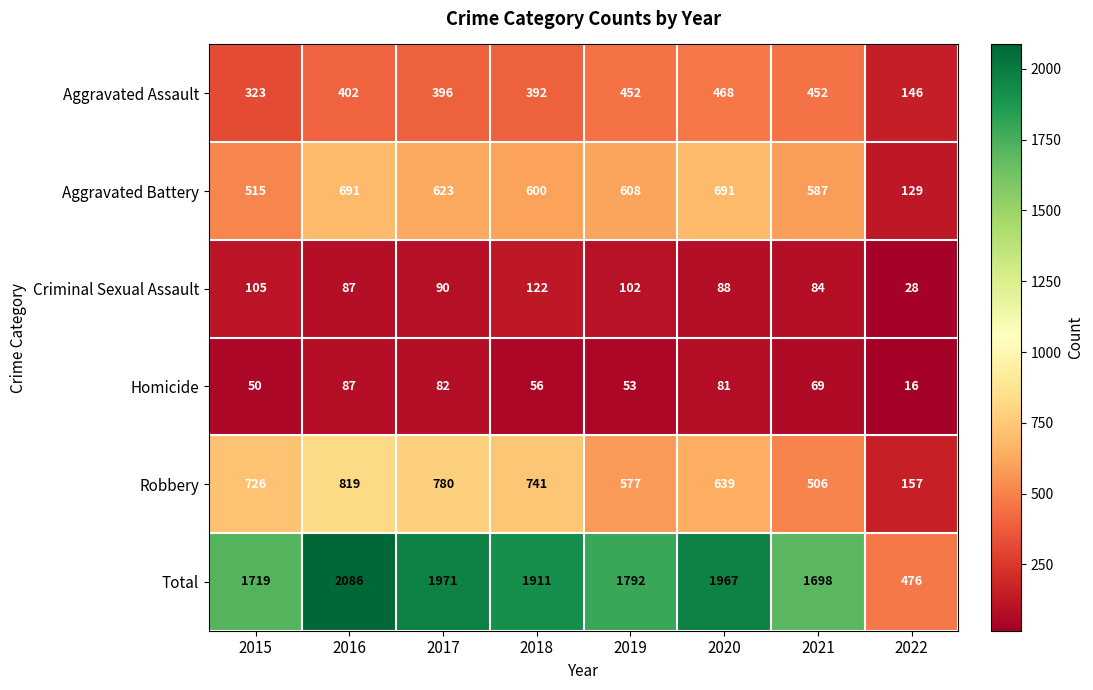

What is the total value across all series at 2019?

3584